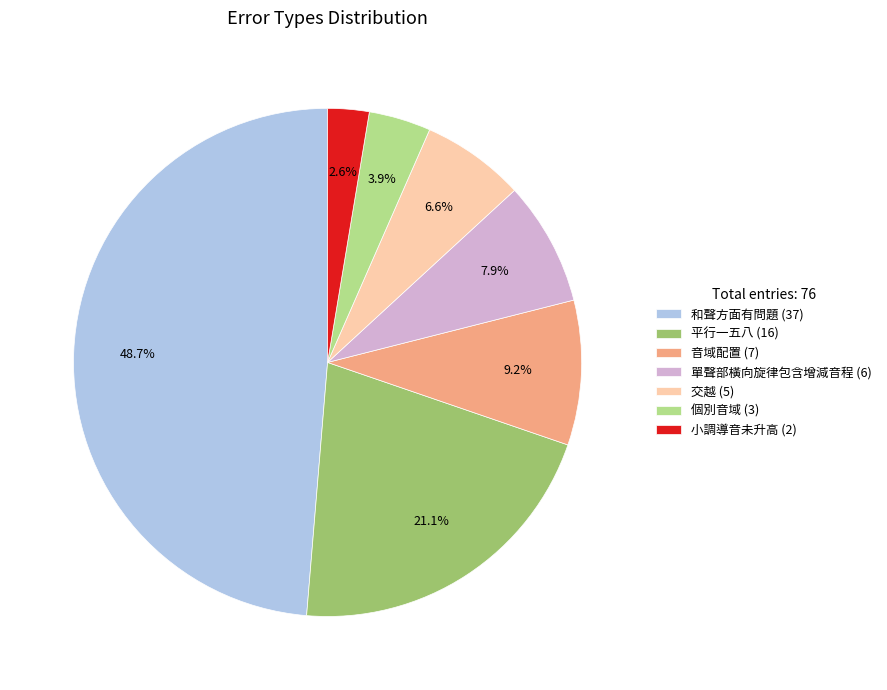

Which has a higher value, 個別音域 or 和聲方面有問題?

和聲方面有問題